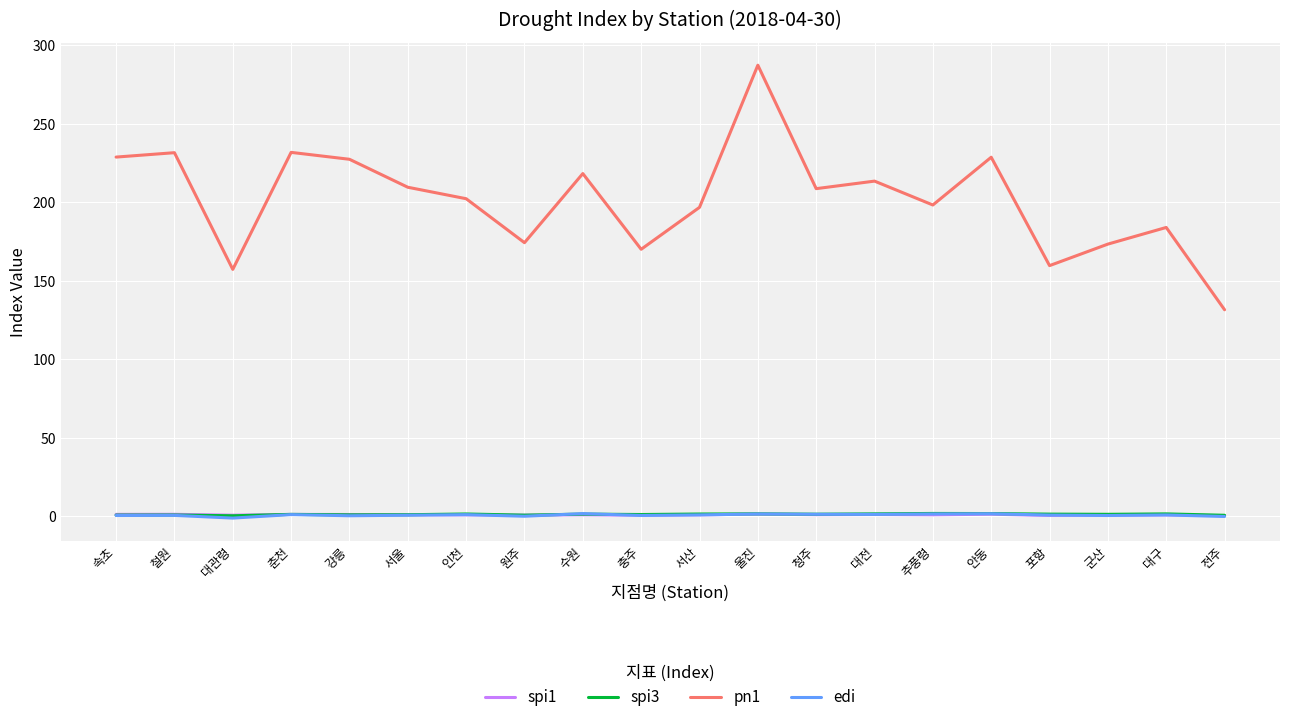

True or false: edi and pn1 cross at least once.

False